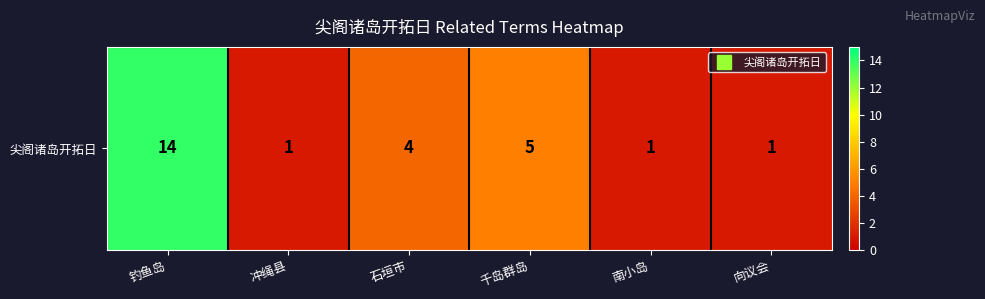

Where is the data nearest to the value 7?

千岛群岛